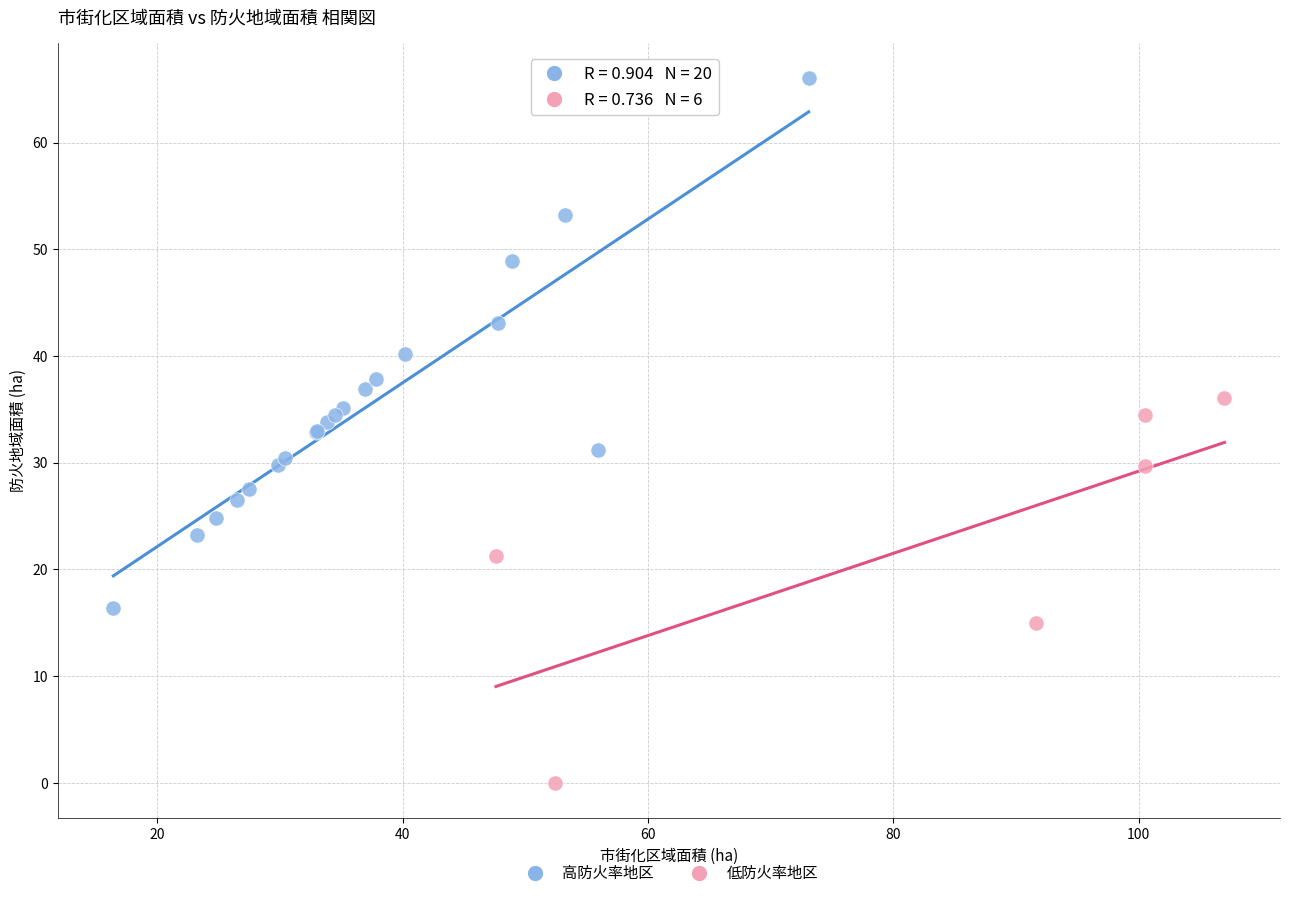

Which series has the largest Y range (max minus min)?

高防火率地区